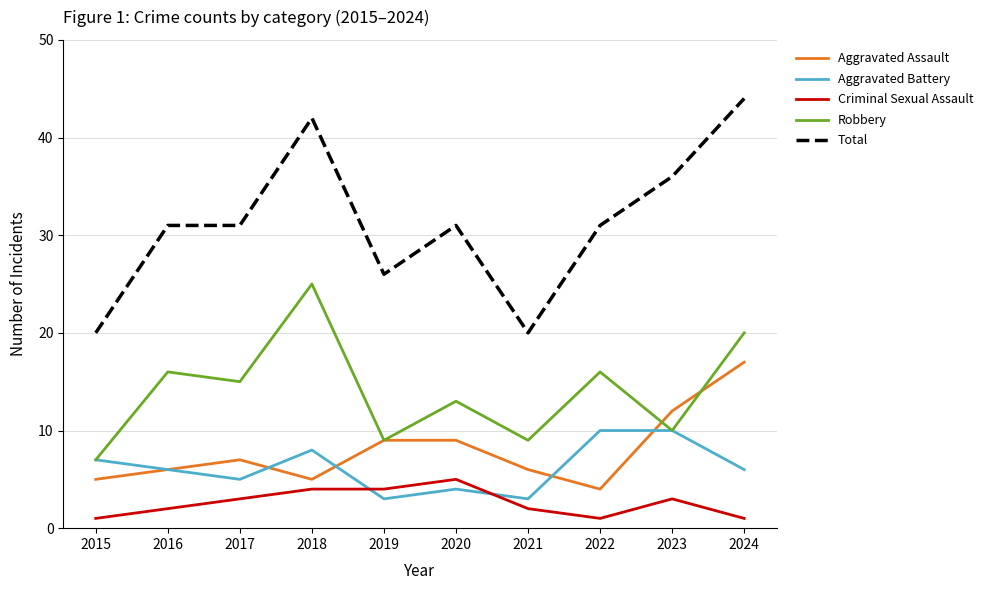

What is the difference between the maximum and minimum values in the Aggravated Battery series?

7